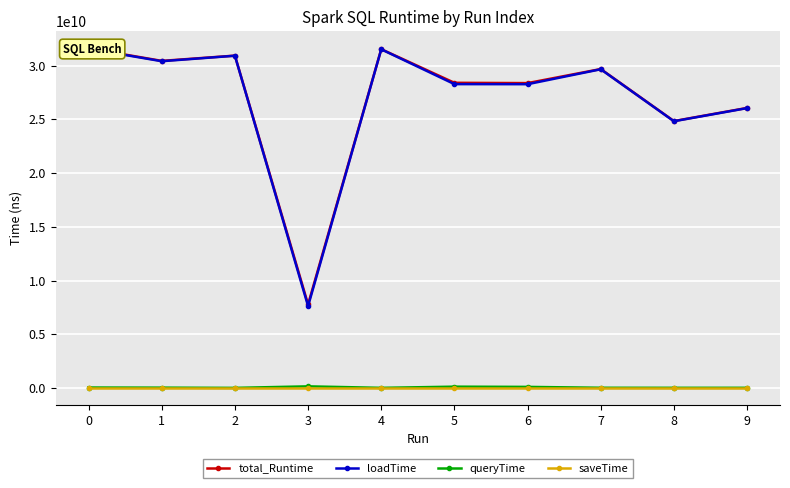

True or false: saveTime and loadTime cross at least once.

False